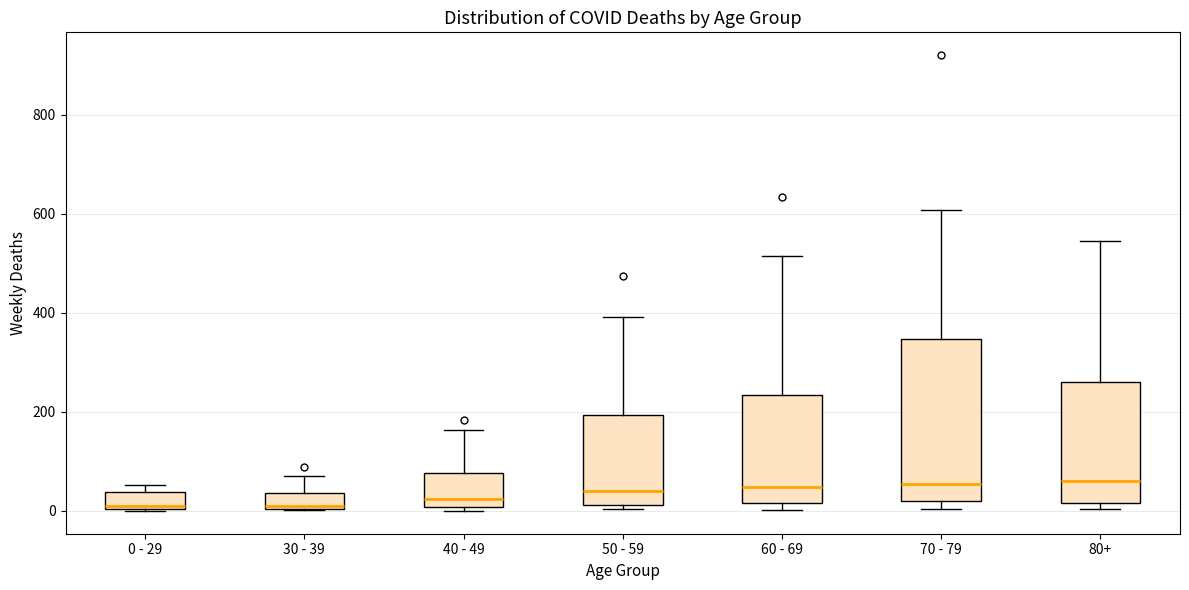

Reading left to right, read every box against the y-axis: the position of its median line, the range the box covers, and the ends of its whiskers. The values are not printed on the chart, so give them approximately, as read against the axis.

0 - 29: median 20, box 0 to 40, whiskers 0 to 60
30 - 39: median 20, box 0 to 40, whiskers 0 to 80
40 - 49: median 20, box 0 to 80, whiskers 0 (just below the box's lower edge) to 160
50 - 59: median 40, box 20 to 200, whiskers 0 to 400
60 - 69: median 40, box 20 to 240, whiskers 0 to 520
70 - 79: median 60, box 20 to 340, whiskers 0 to 600
80+: median 60, box 20 to 260, whiskers 0 to 540